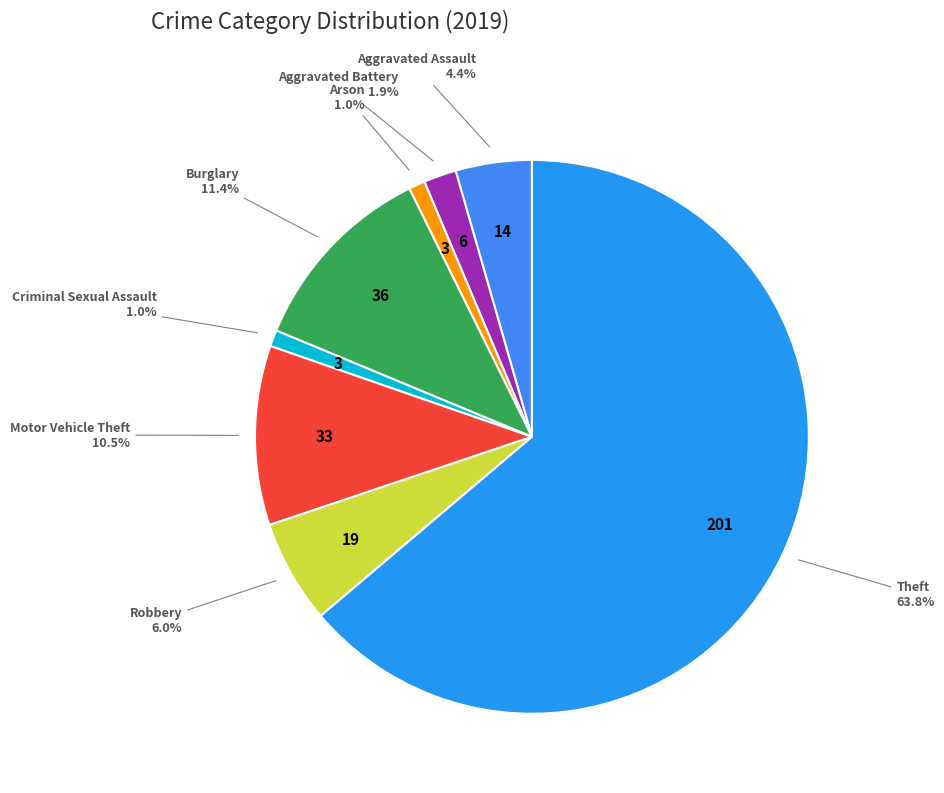

To the nearest percent, what is the difference between the largest and smallest slice percentages?

63%